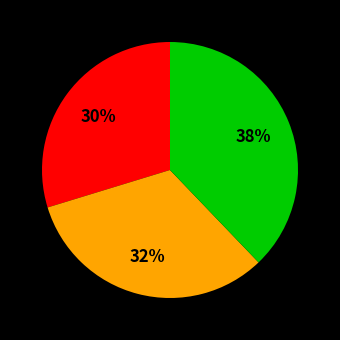

Is there any slice that represents more than half of the pie?

No